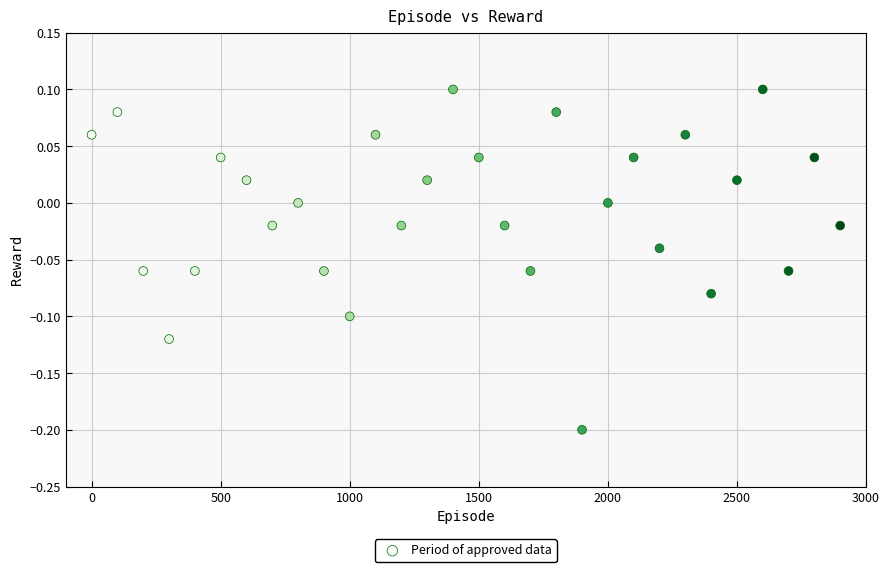

What is the range of X values (max minus min)?

2900.0